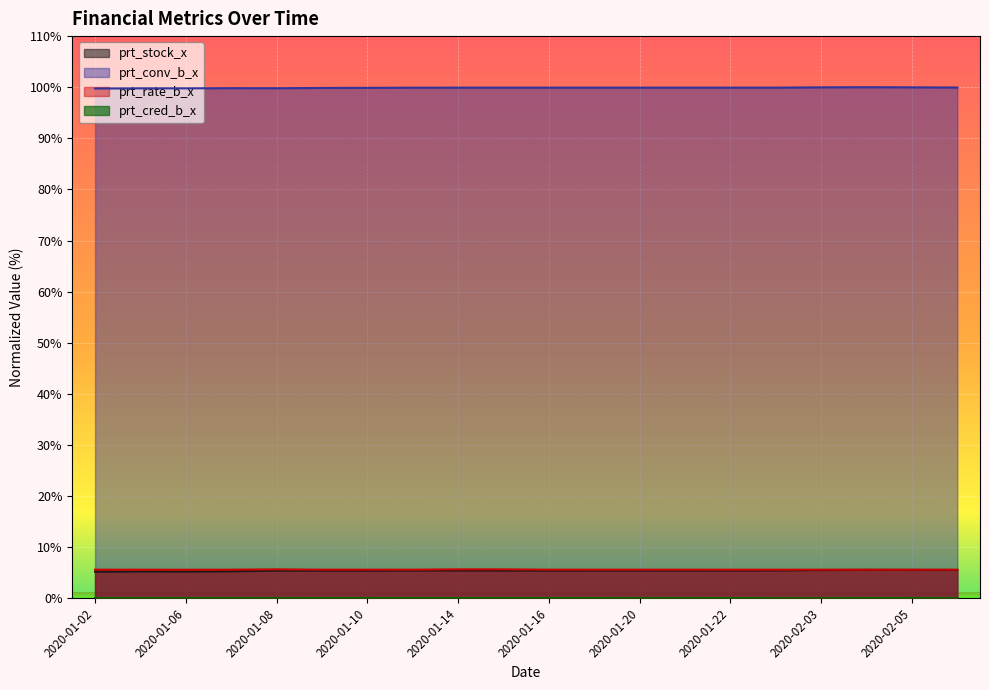

True or false: prt_rate_b_x and prt_cred_b_x cross at least once.

False